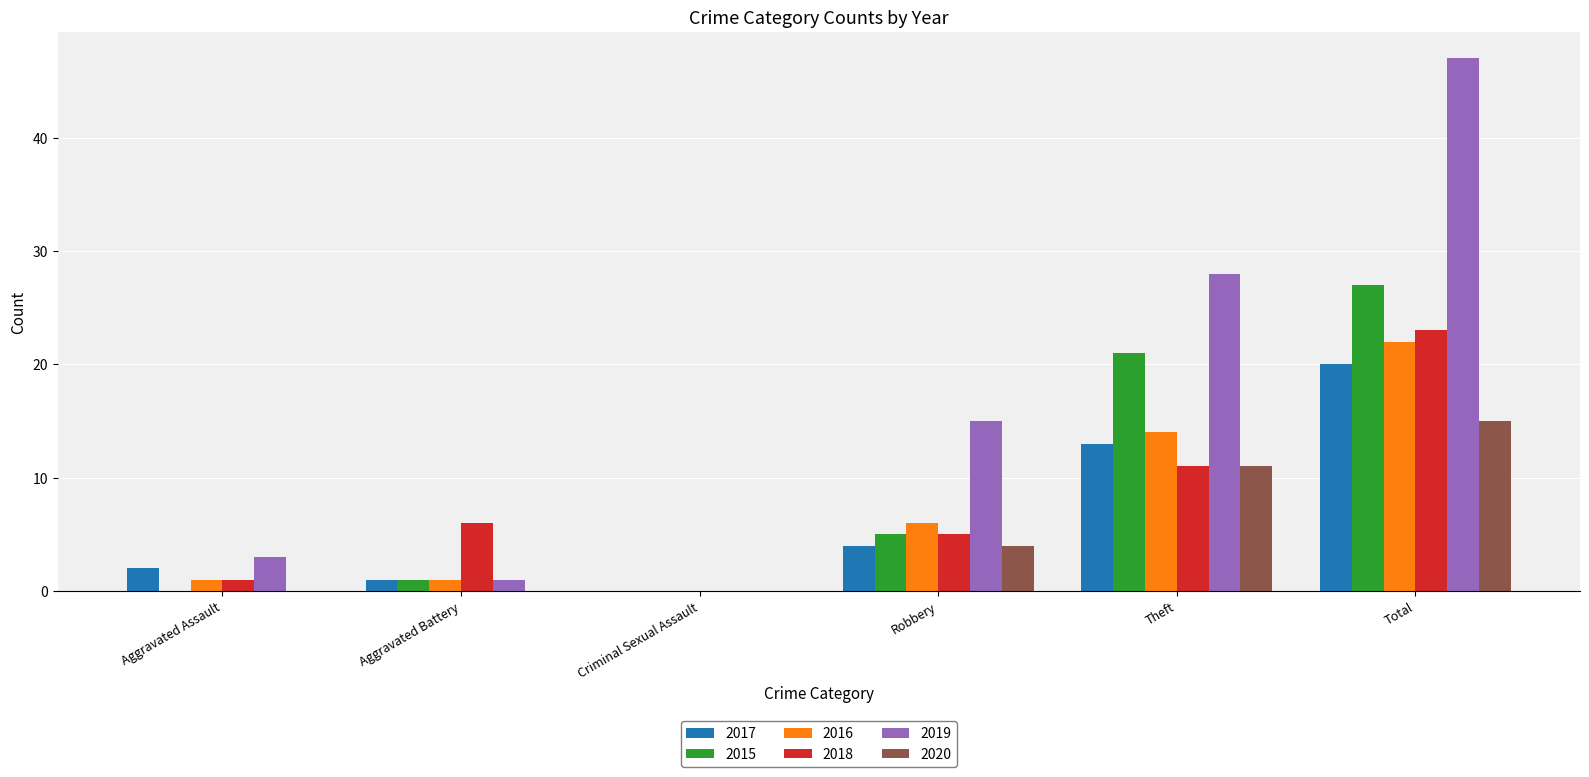

Reading left to right, extract all data points from this chart.

2017: 2	1	0	4	13	20
2015: 0	1	0	5	21	27
2016: 1	1	0	6	14	22
2018: 1	6	0	5	11	23
2019: 3	1	0	15	28	47
2020: 0	0	0	4	11	15